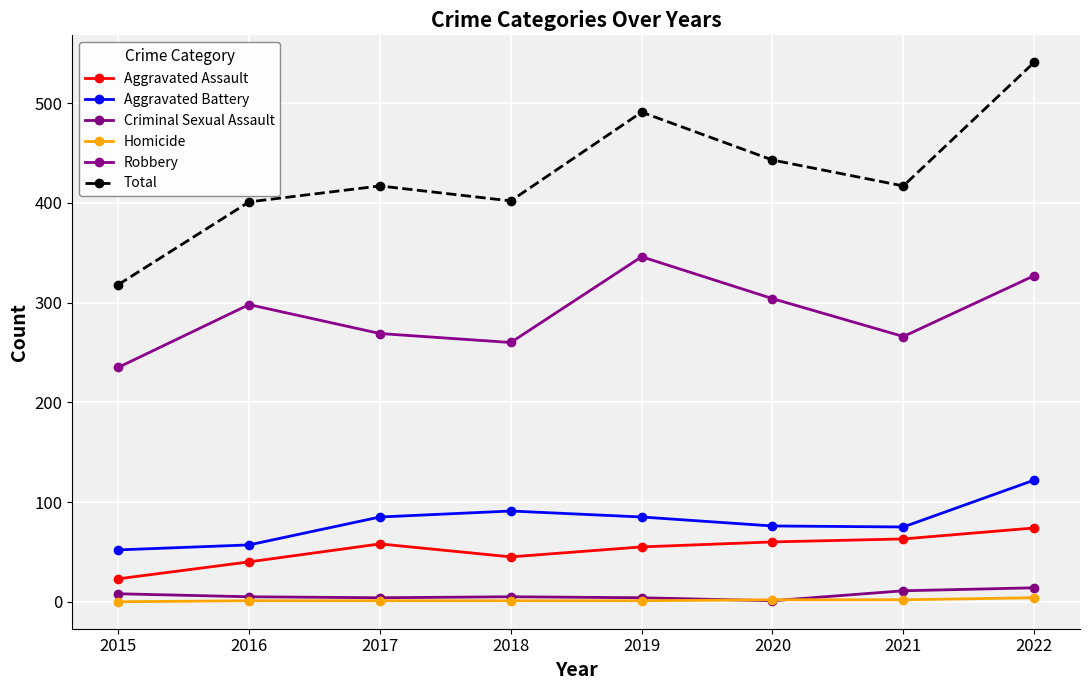

Is it true that Total equals 619 at 2016?

False